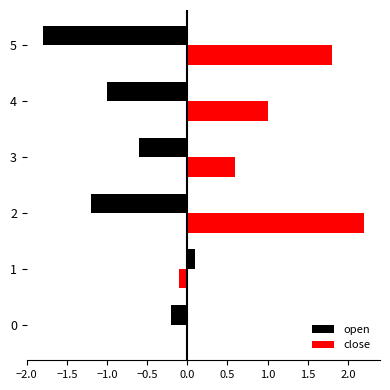

Is it true that open equals -1.2 at 2?

True